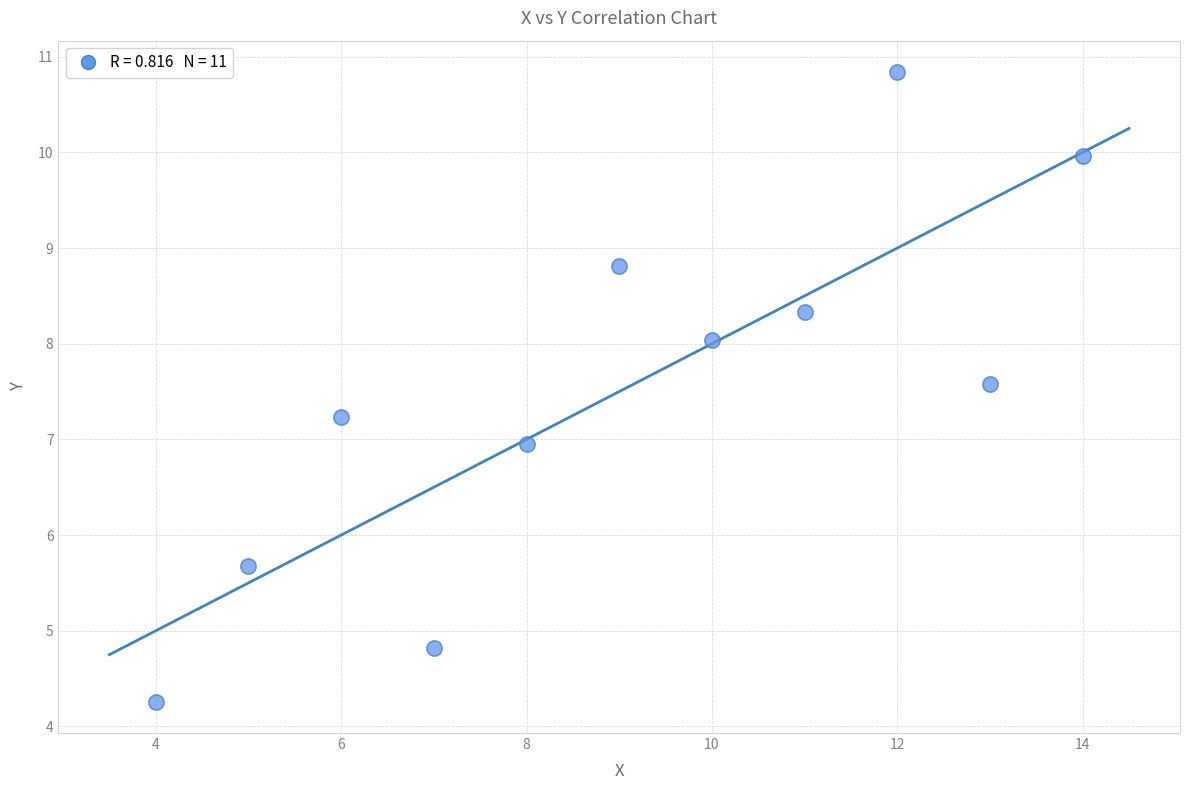

What is the range of X values (max minus min)?

10.0